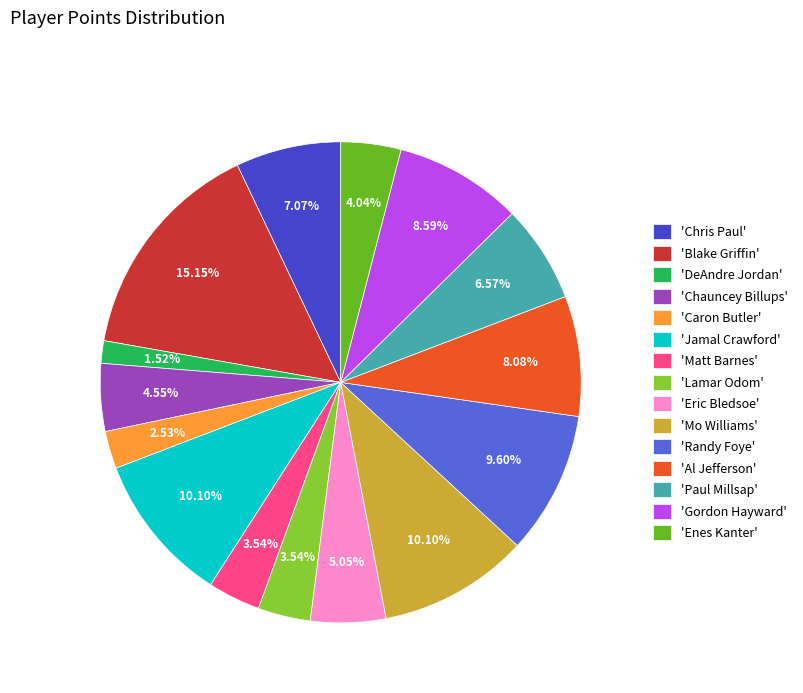

Does any single category account for the majority?

No